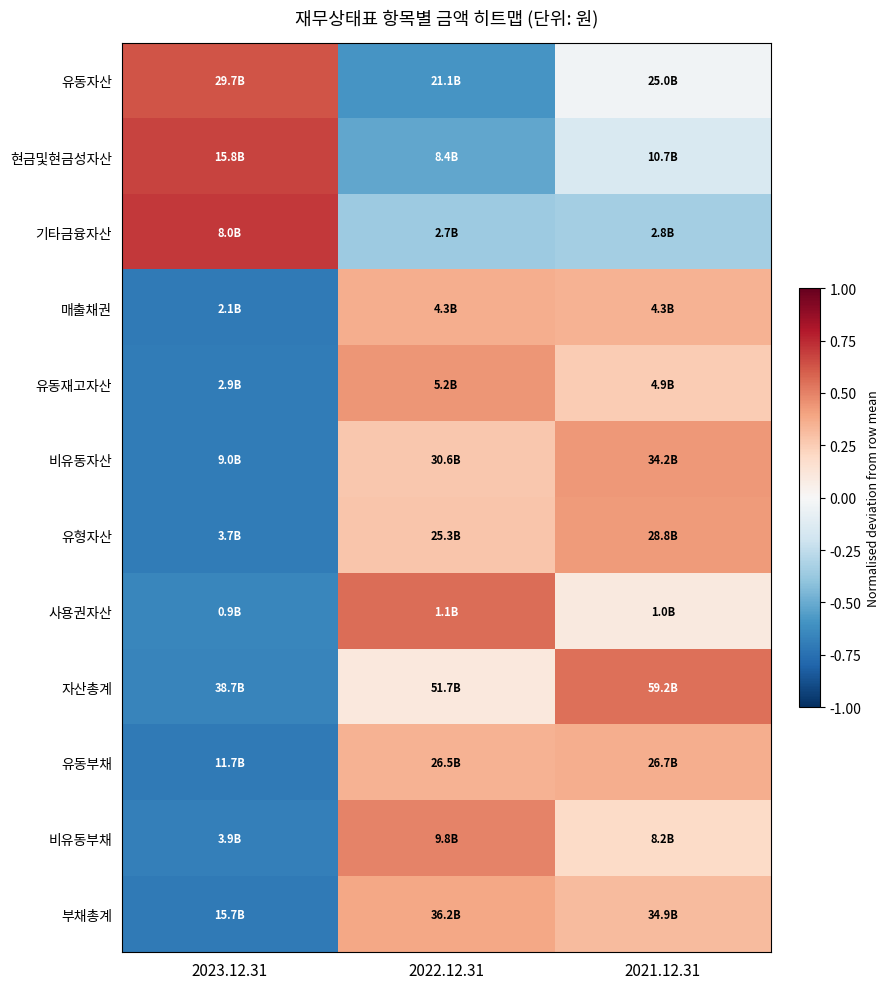

Reading left to right, extract all data points from this chart.

유동자산: 2023.12.31=0.6	2022.12.31=-0.6	2021.12.31=-0.0
현금및현금성자산: 2023.12.31=0.7	2022.12.31=-0.5	2021.12.31=-0.2
기타금융자산: 2023.12.31=0.7	2022.12.31=-0.4	2021.12.31=-0.3
매출채권: 2023.12.31=-0.7	2022.12.31=0.4	2021.12.31=0.3
유동재고자산: 2023.12.31=-0.7	2022.12.31=0.4	2021.12.31=0.3
비유동자산: 2023.12.31=-0.7	2022.12.31=0.3	2021.12.31=0.4
유형자산: 2023.12.31=-0.7	2022.12.31=0.3	2021.12.31=0.4
사용권자산: 2023.12.31=-0.7	2022.12.31=0.6	2021.12.31=0.1
자산총계: 2023.12.31=-0.7	2022.12.31=0.1	2021.12.31=0.6
유동부채: 2023.12.31=-0.7	2022.12.31=0.3	2021.12.31=0.4
비유동부채: 2023.12.31=-0.7	2022.12.31=0.5	2021.12.31=0.2
부채총계: 2023.12.31=-0.7	2022.12.31=0.4	2021.12.31=0.3